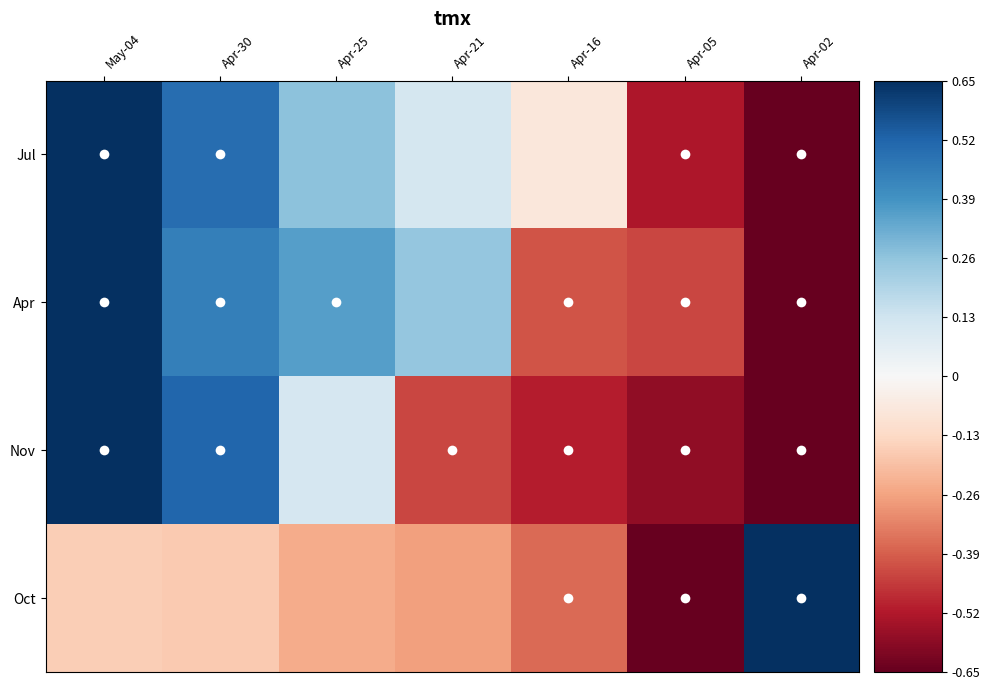

The Oct series shows -0.3 at Apr-16. True or false?

False